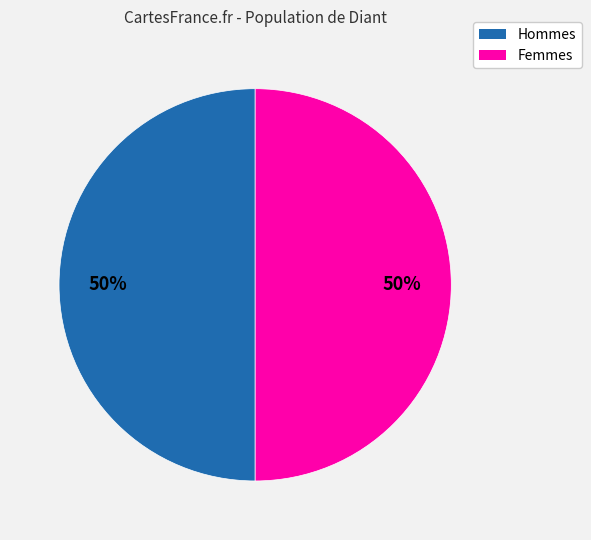

To the nearest percent, what is the average slice percentage?

50%